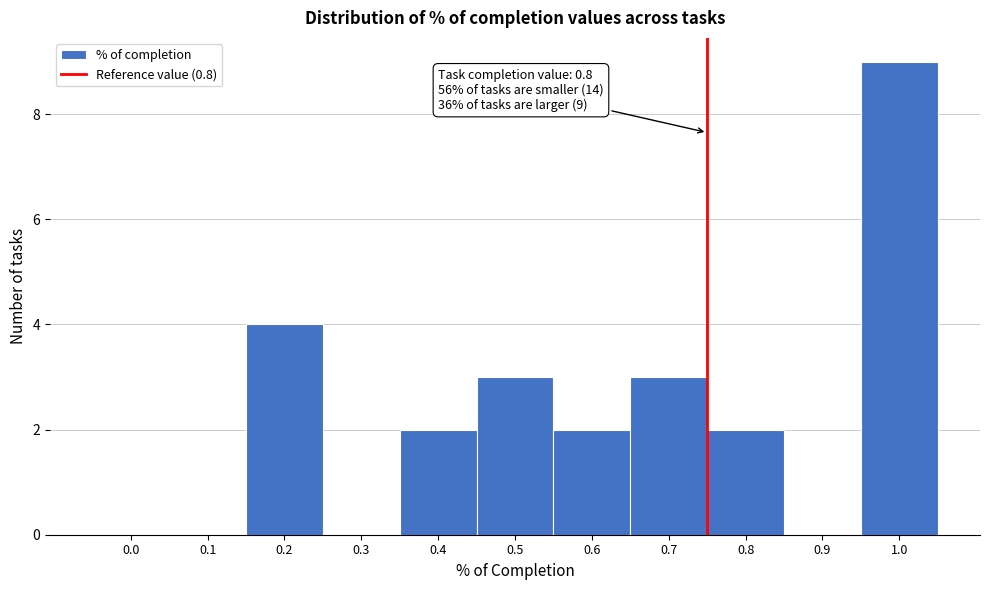

Reading left to right, list all the values displayed in this chart.

0.0=0	0.1=0	0.2=4	0.3=0	0.4=2	0.5=3	0.6=2	0.7=3	0.8=2	0.9=0	1.0=9